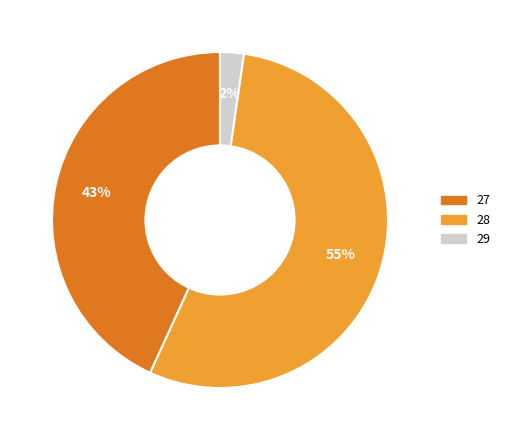

Rank the categories by value from highest to lowest.

28, 27, 29